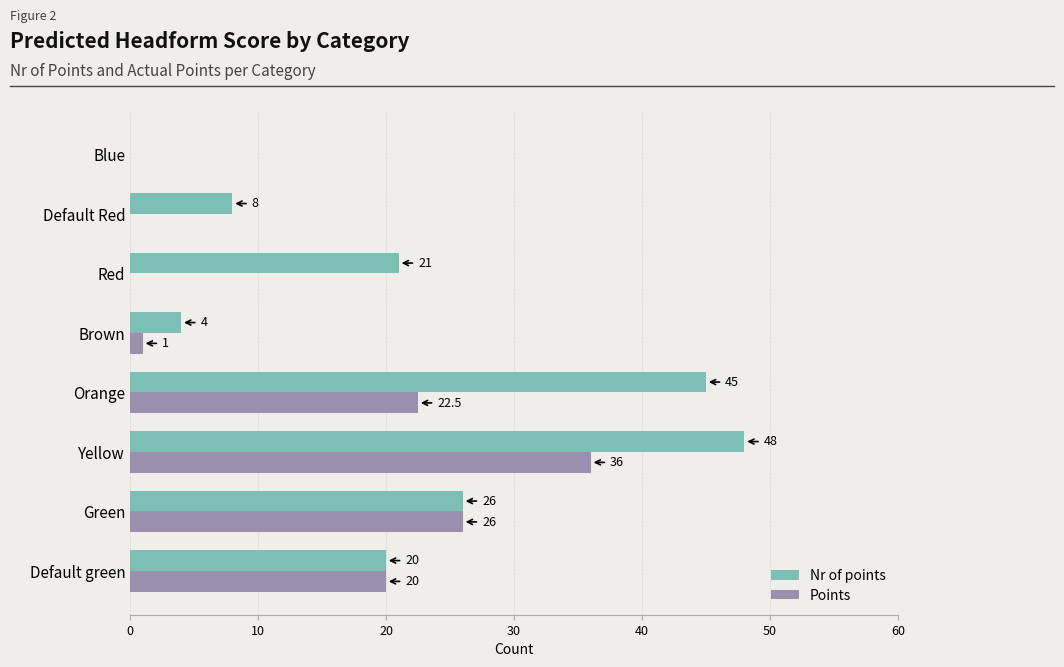

What is the average value of the Nr of points series?

21.5